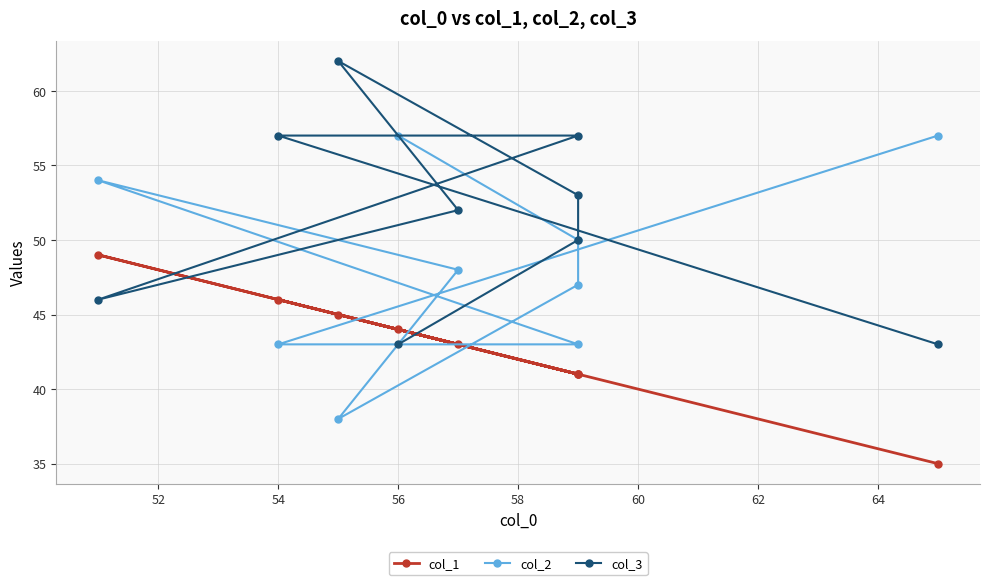

How many interior local peaks does the col_3 series have?

1